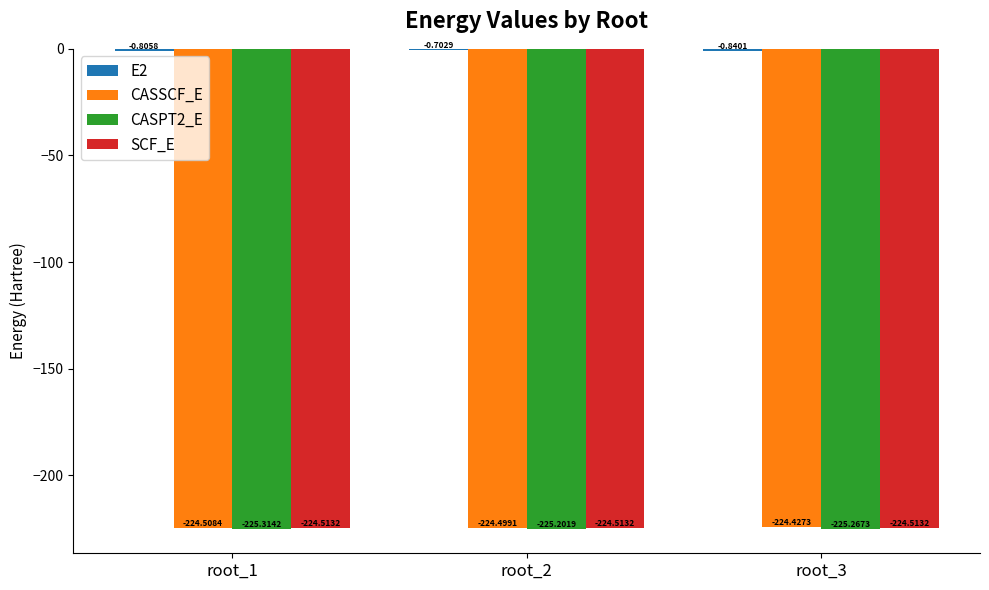

Which series changed the most between root_1 and root_3?

CASSCF_E